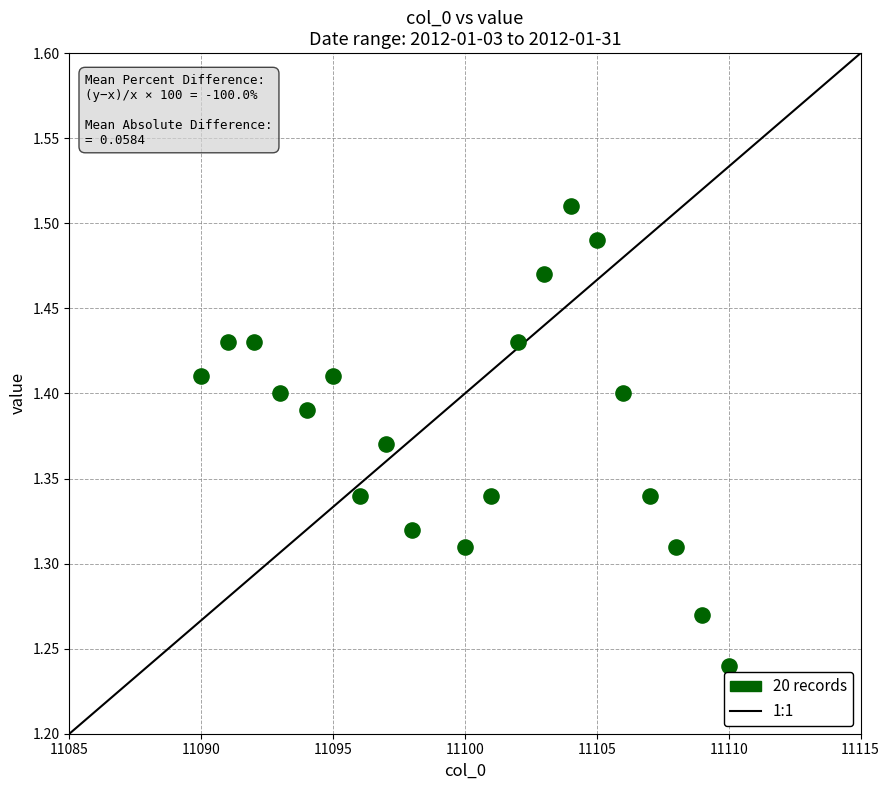

What is the range of X values (max minus min)?

20.0